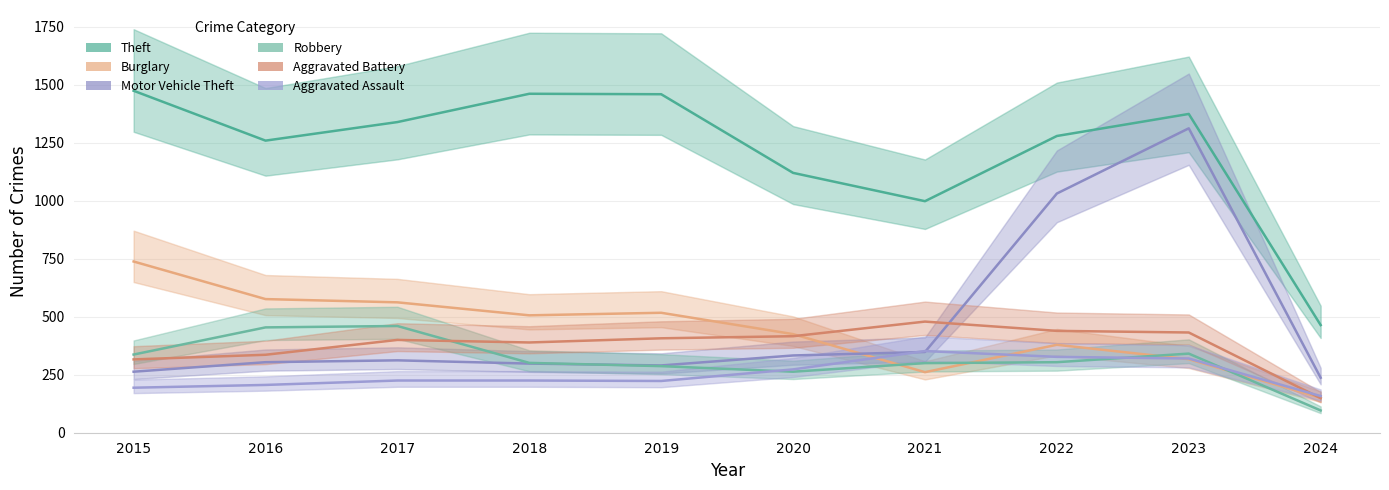

Reading right to left, extract all data points from this chart.

Theft: 464	1374	1279	998	1120	1459	1461	1339	1259	1474
Burglary: 151	317	379	261	425	517	506	562	576	738
Motor Vehicle Theft: 237	1312	1031	348	333	290	298	312	304	263
Robbery: 96	341	304	300	263	287	301	460	454	337
Aggravated Battery: 149	432	439	479	416	407	389	400	336	316
Aggravated Assault: 158	320	327	352	273	223	225	225	206	194